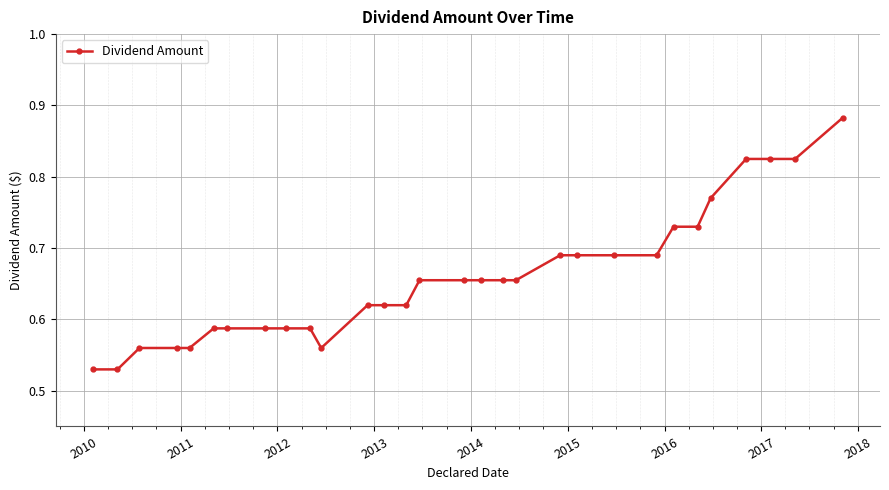

What is the difference between the second highest and second lowest values?

0.3